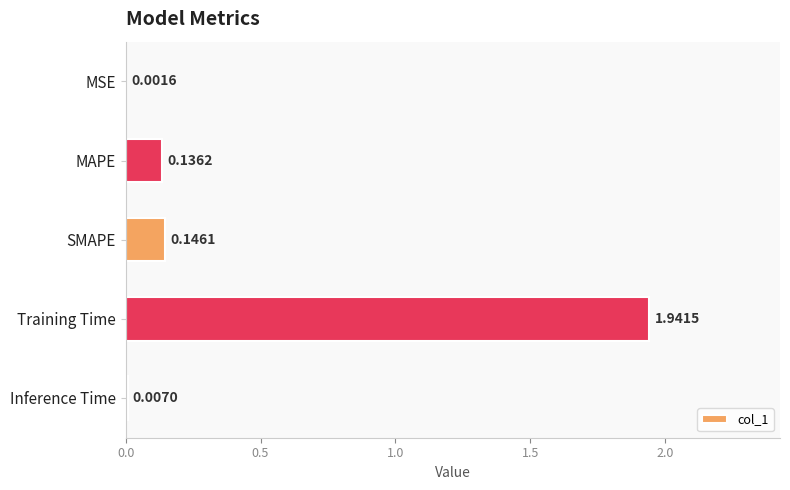

Which has a higher value, Training Time or Inference Time?

Training Time